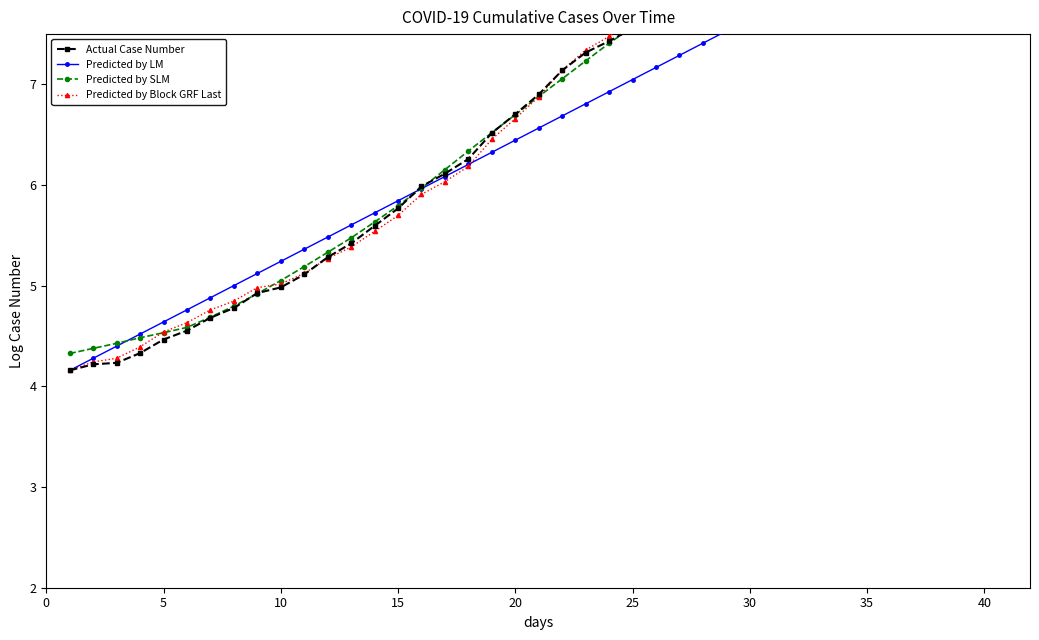

Which category has the highest value in the Actual Case Number series?

40